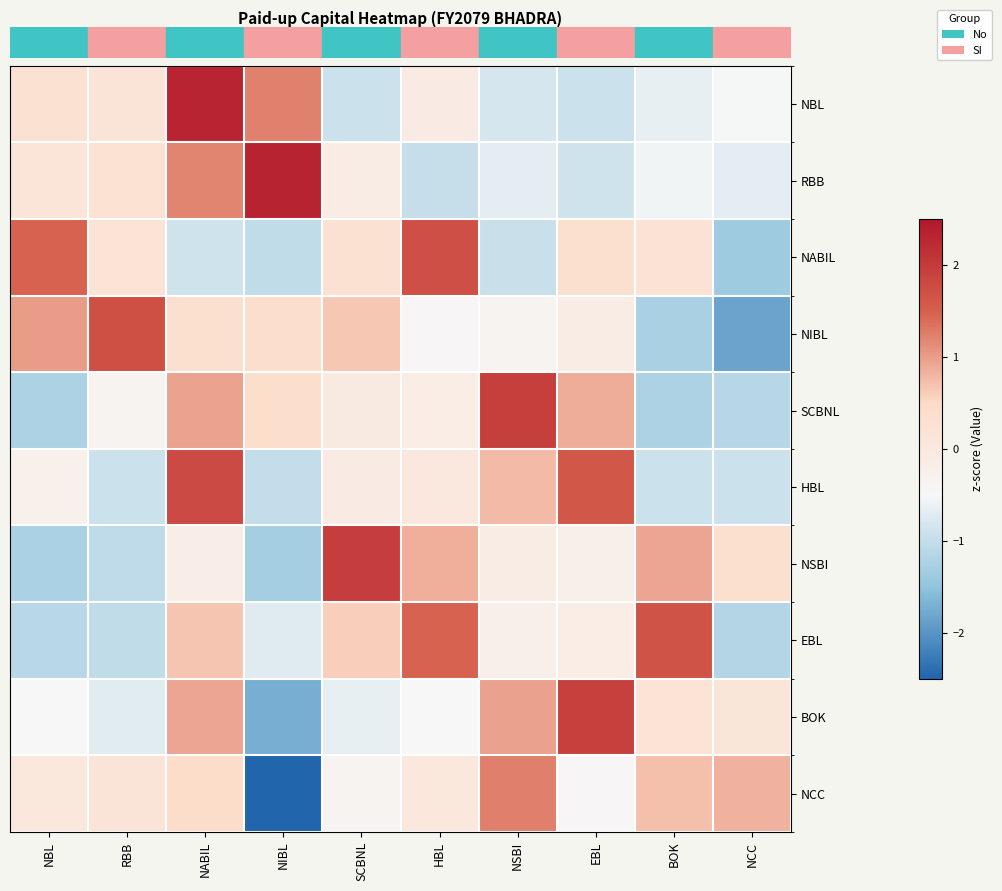

Reading right to left, what are all the values shown in this chart?

row_0: -0.5	-0.6	-0.9	-0.8	-0.1	-0.9	1.2	2.3	0.2	0.3
row_1: -0.7	-0.6	-0.9	-0.7	-1.0	-0.1	2.3	1.2	0.2	0.1
row_2: -1.4	0.2	0.3	-0.9	1.7	0.3	-1.0	-0.9	0.2	1.5
row_3: -1.9	-1.3	-0.1	-0.4	-0.5	0.7	0.4	0.3	1.7	1.0
row_4: -1.1	-1.2	0.9	1.9	-0.2	-0.0	0.4	1.0	-0.4	-1.2
row_5: -0.9	-0.9	1.6	0.7	0.0	-0.1	-1.0	1.8	-0.9	-0.3
row_6: 0.3	0.9	-0.2	-0.1	0.9	2.0	-1.3	-0.2	-1.0	-1.2
row_7: -1.2	1.7	-0.1	-0.2	1.5	0.6	-0.7	0.7	-1.0	-1.1
row_8: 0.1	0.2	1.9	1.0	-0.5	-0.7	-1.7	0.9	-0.7	-0.5
row_9: 0.8	0.7	-0.5	1.2	0.0	-0.4	-2.6	0.4	0.1	0.0